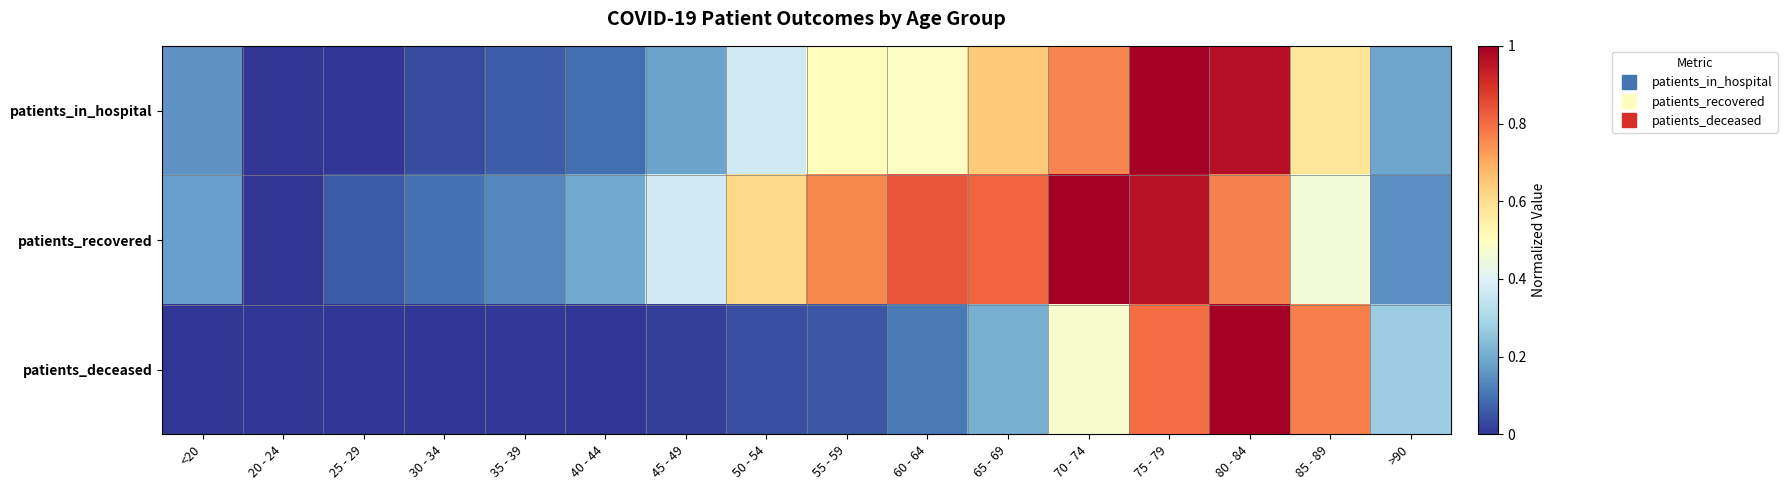

Which series has the widest spread of values?

patients_in_hospital